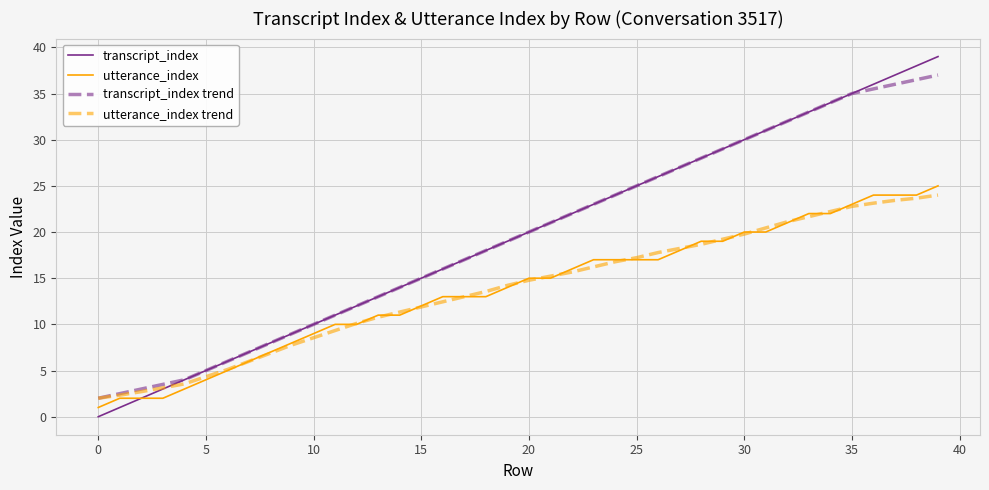

Which series has the widest spread of values?

transcript_index